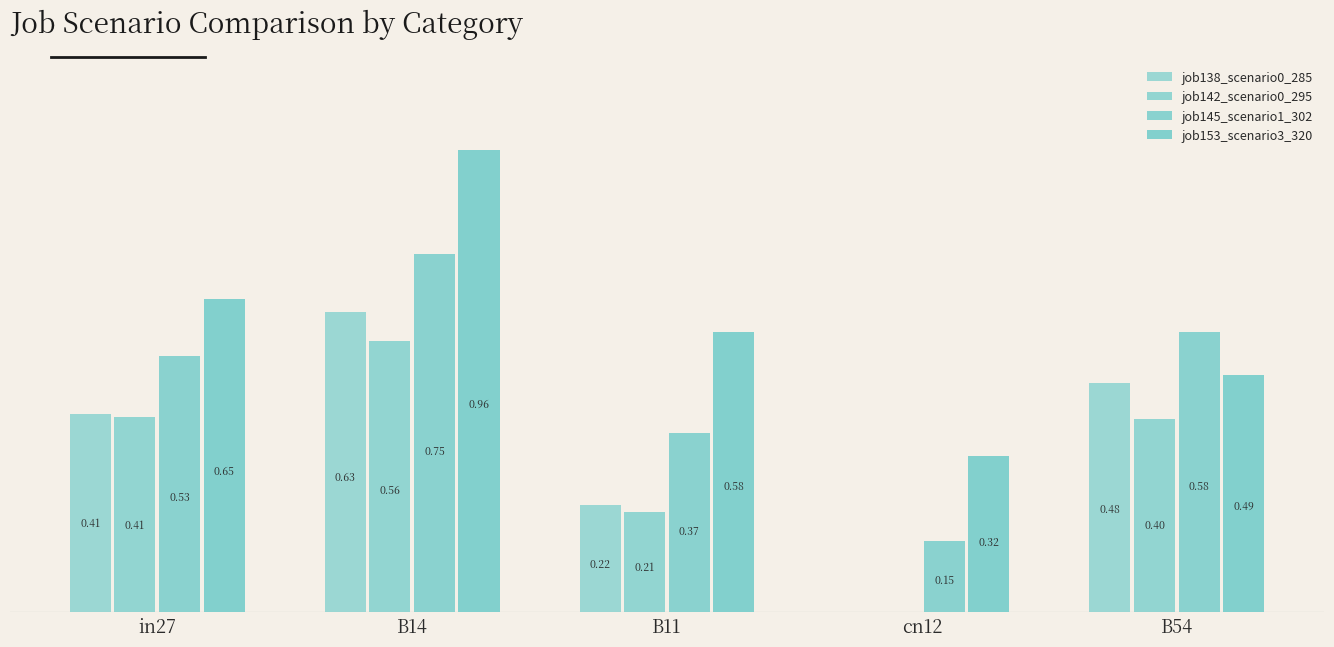

List the series in order of their peak value, lowest first.

job142_scenario0_295, job138_scenario0_285, job145_scenario1_302, job153_scenario3_320